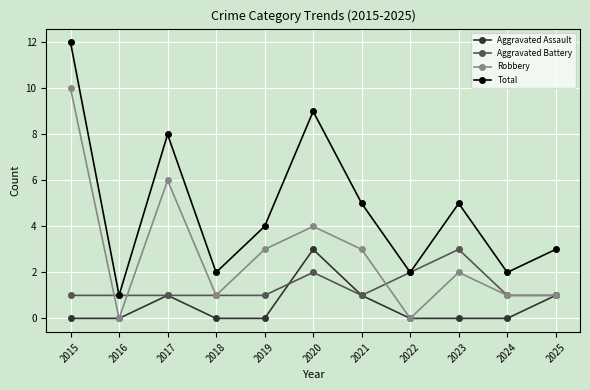

Where is the first local maximum for Total?

2017